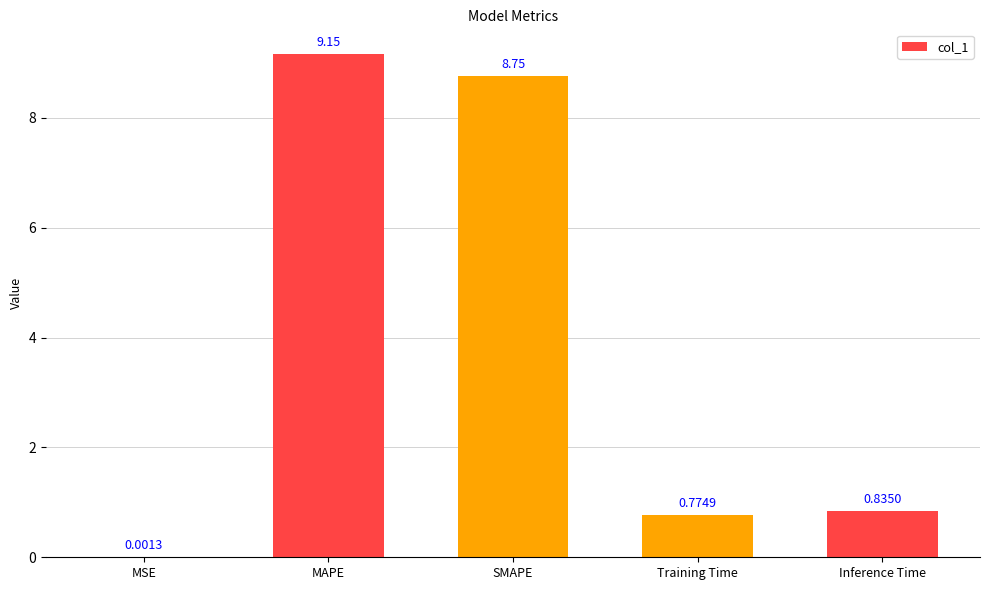

Are the bars horizontal?

No